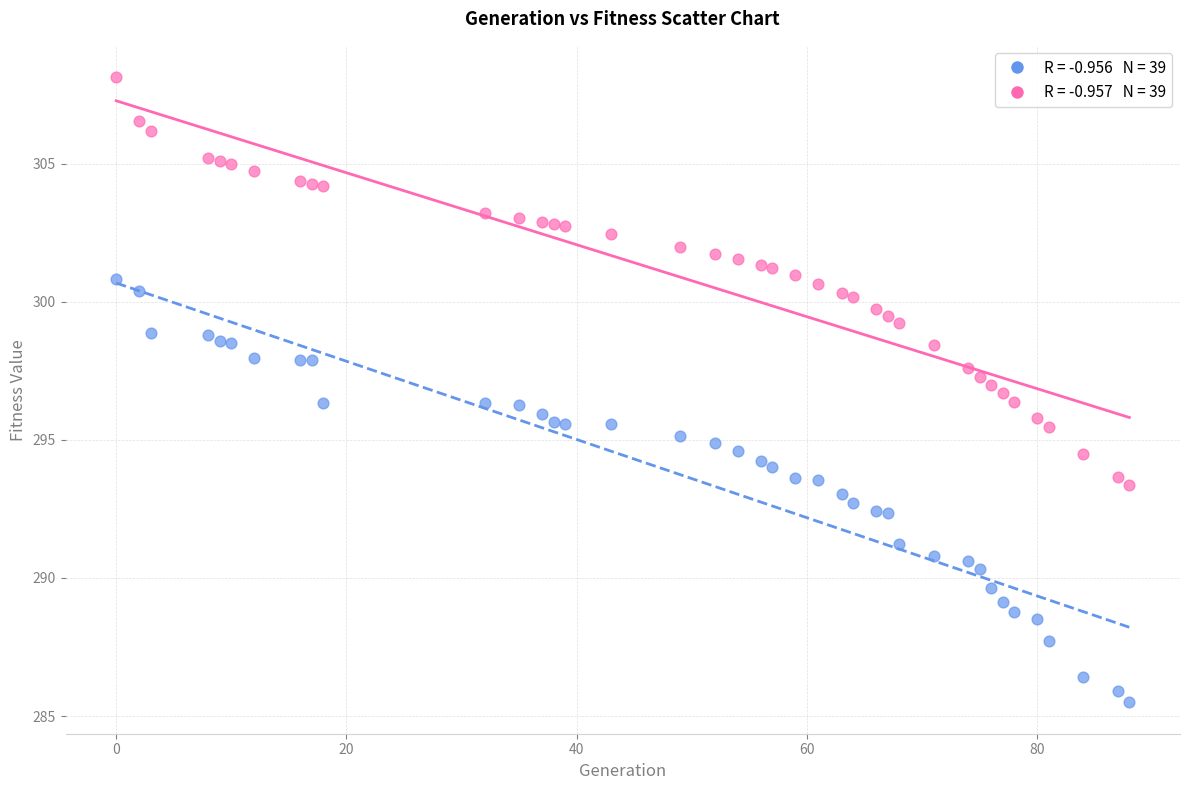

Across all data points, what is the range of Y values (max minus min)?

22.6